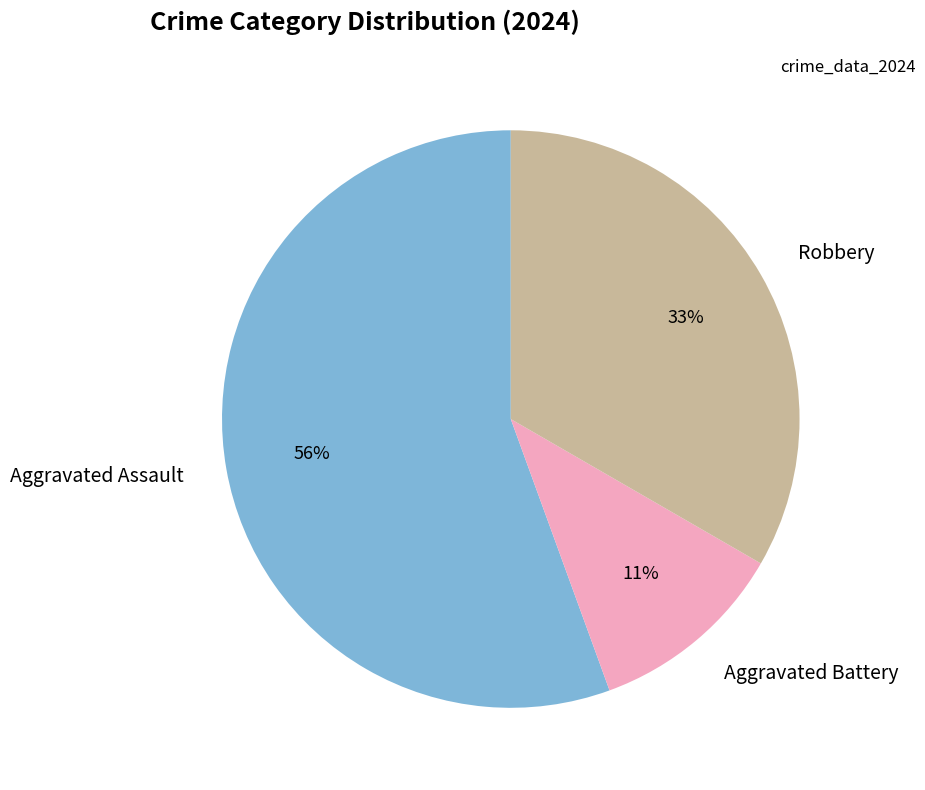

How many segments does this pie chart have?

3